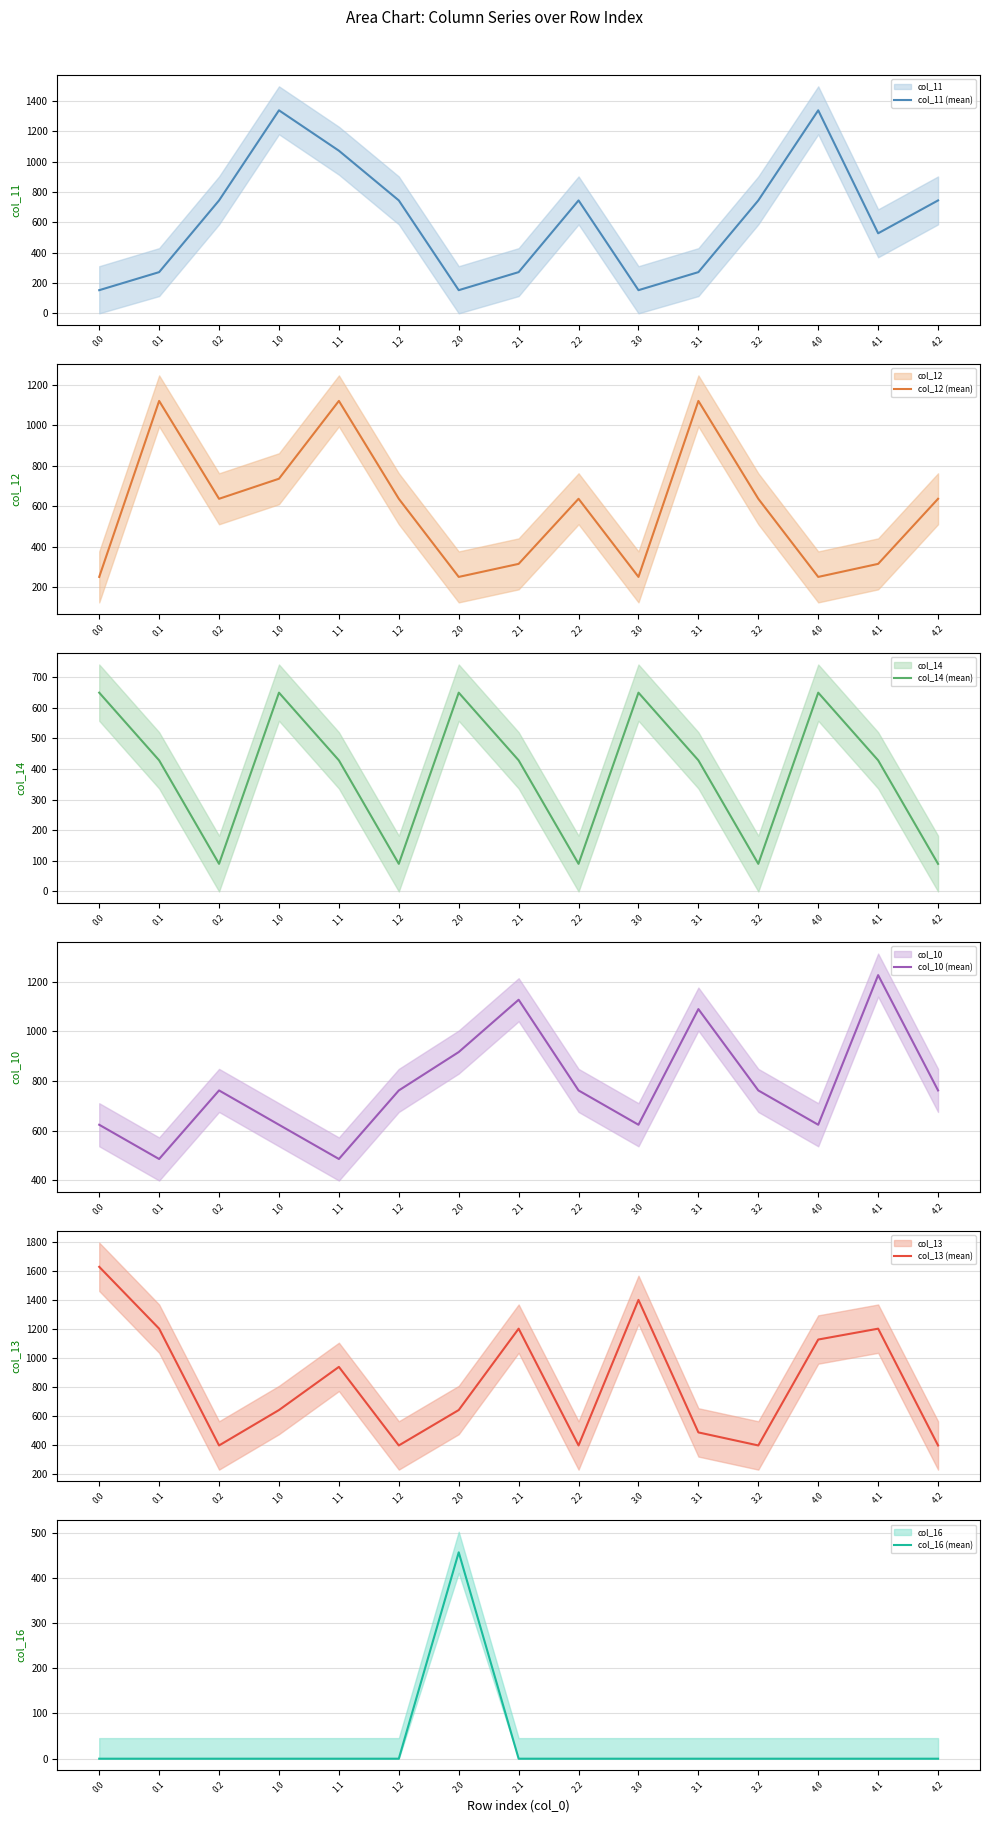

Does the chart have visible grid lines?

Yes